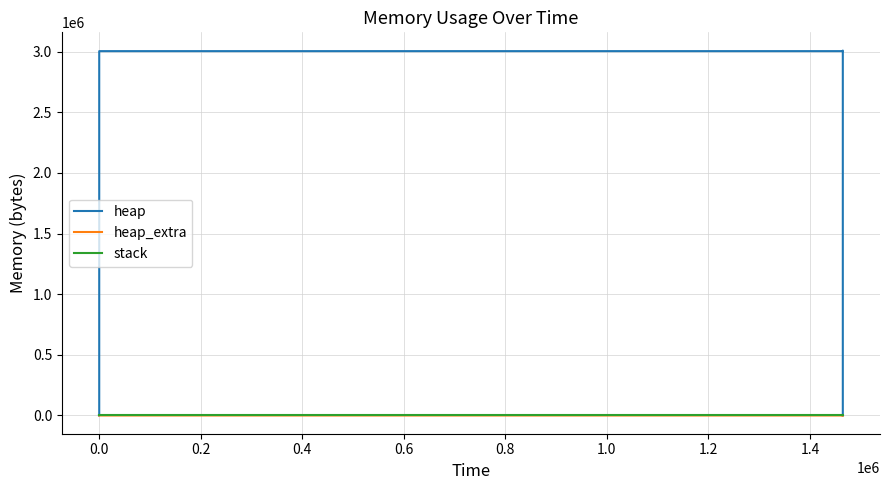

What is the difference between the second highest and second lowest values in the heap_extra series?

67